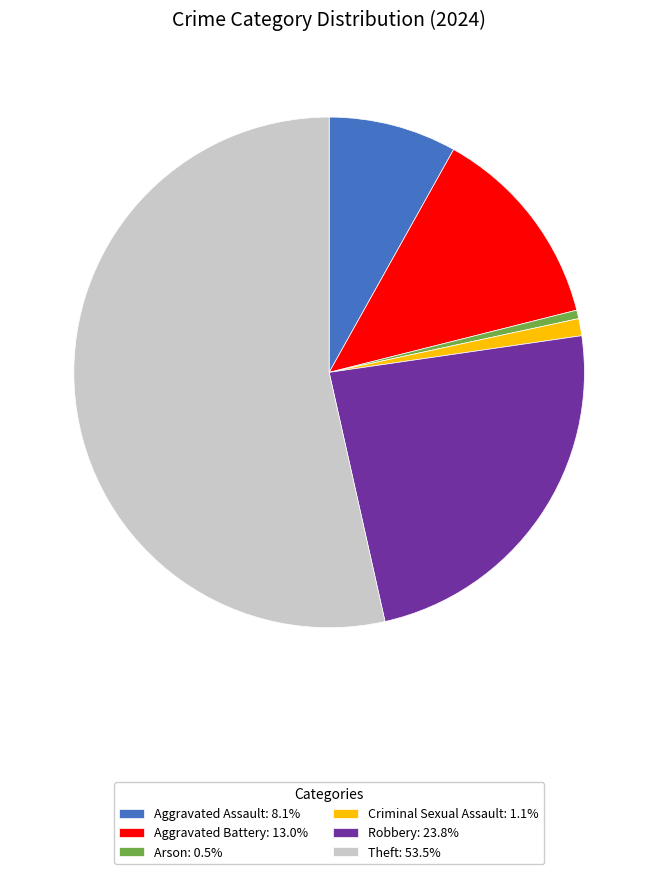

What is the largest slice in the pie chart?

Theft